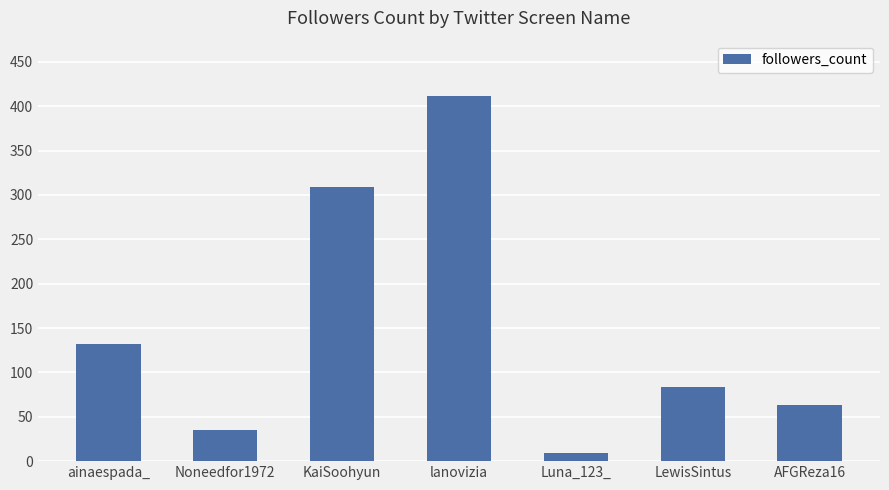

What is the greatest value displayed?

412